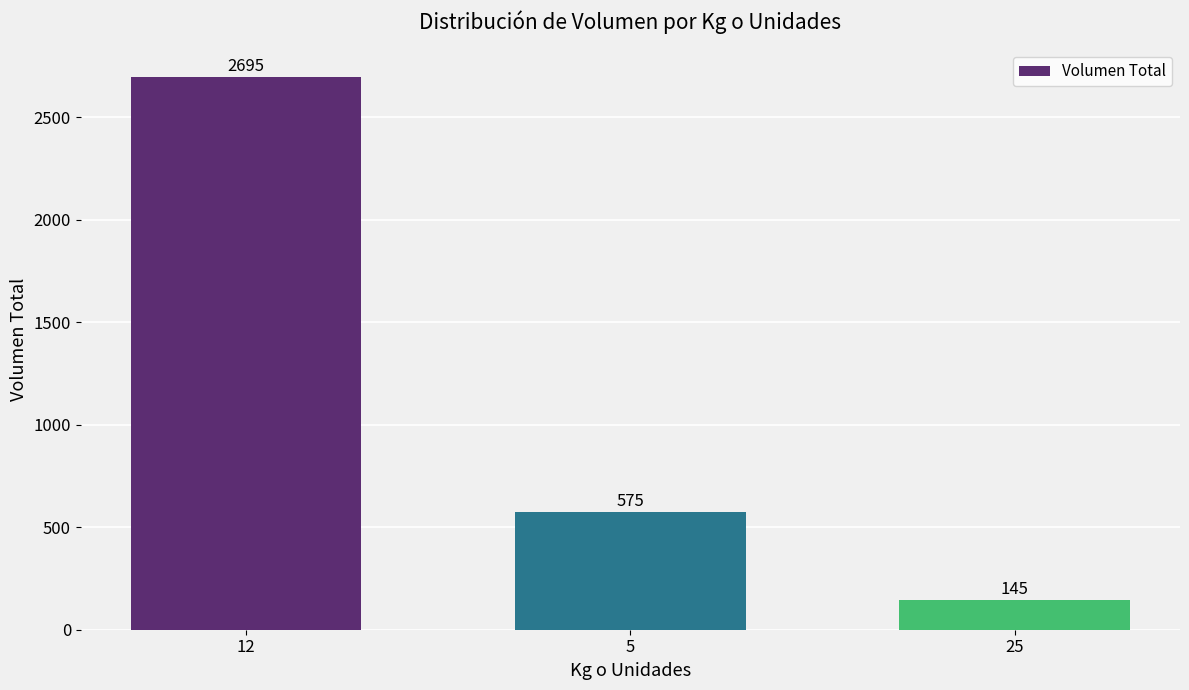

How many values are between 145 and 2695?

3